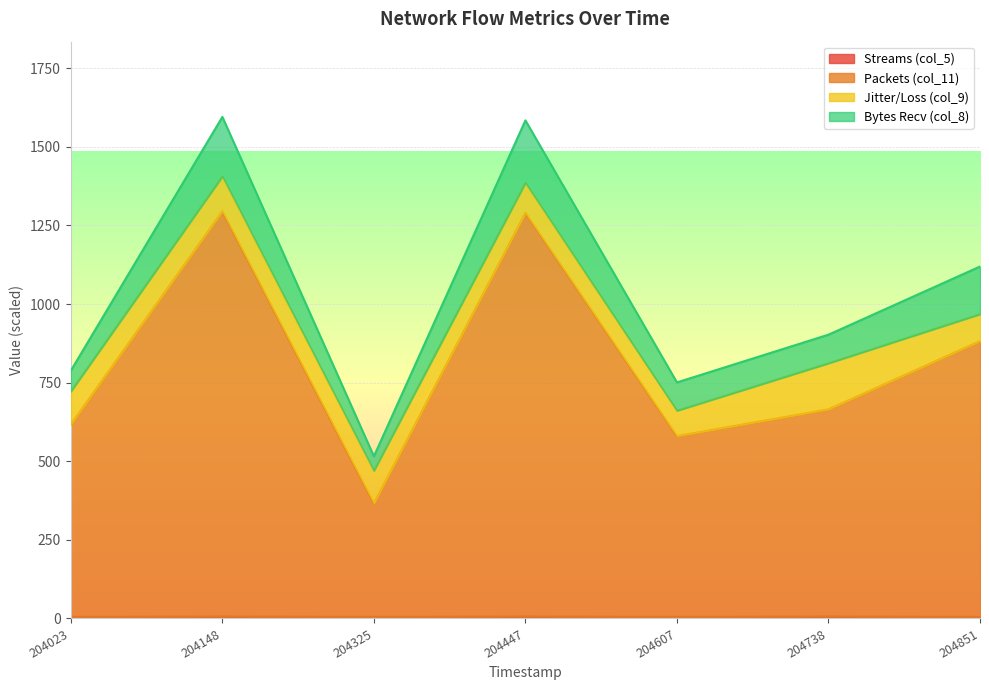

True or false: col_11 has more than 2 points higher than both neighbors.

False